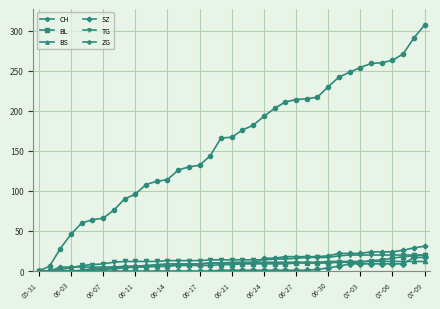

What is the maximum value shown in the chart?

307